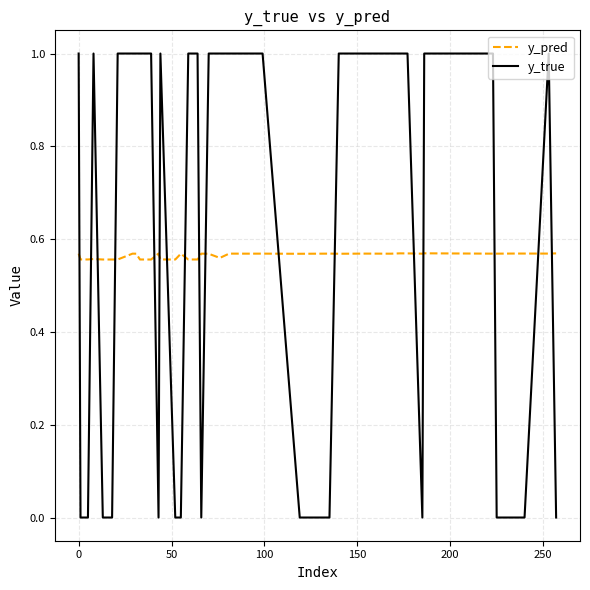

After their last crossing, which series has the higher values: y_true or y_pred?

y_pred